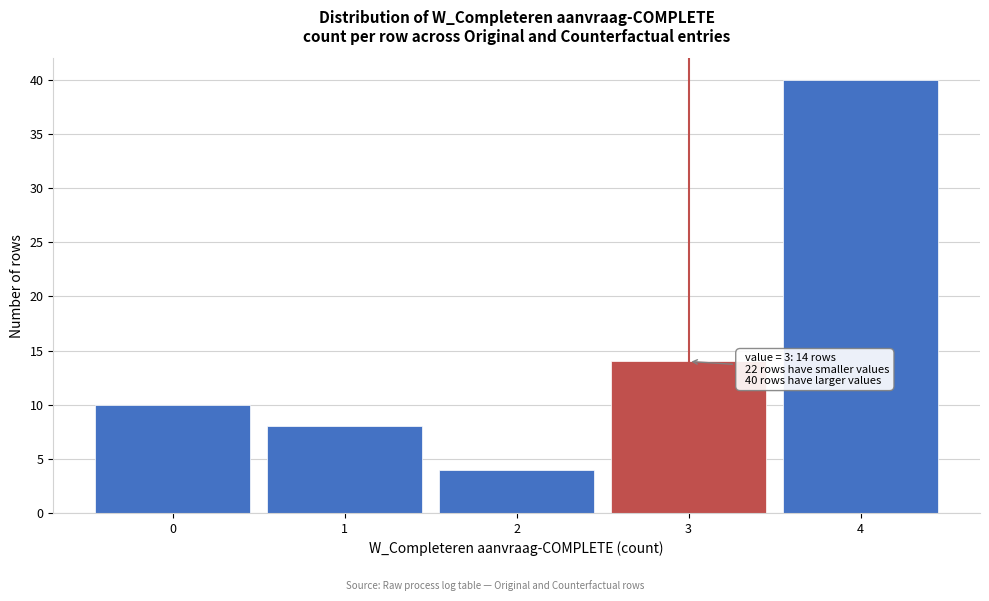

Over which range of the x-axis is the bar tallest?

3.5 to 4.5